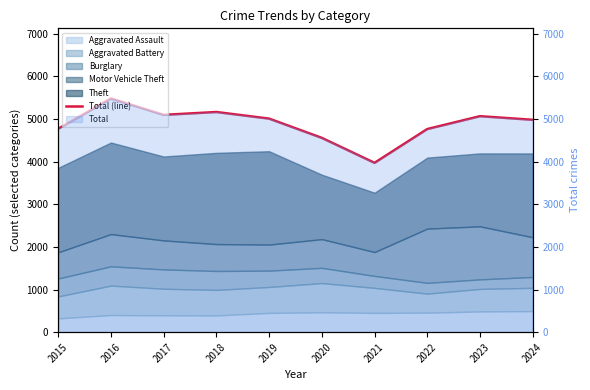

Where is the data nearest to the value 4726?

2022